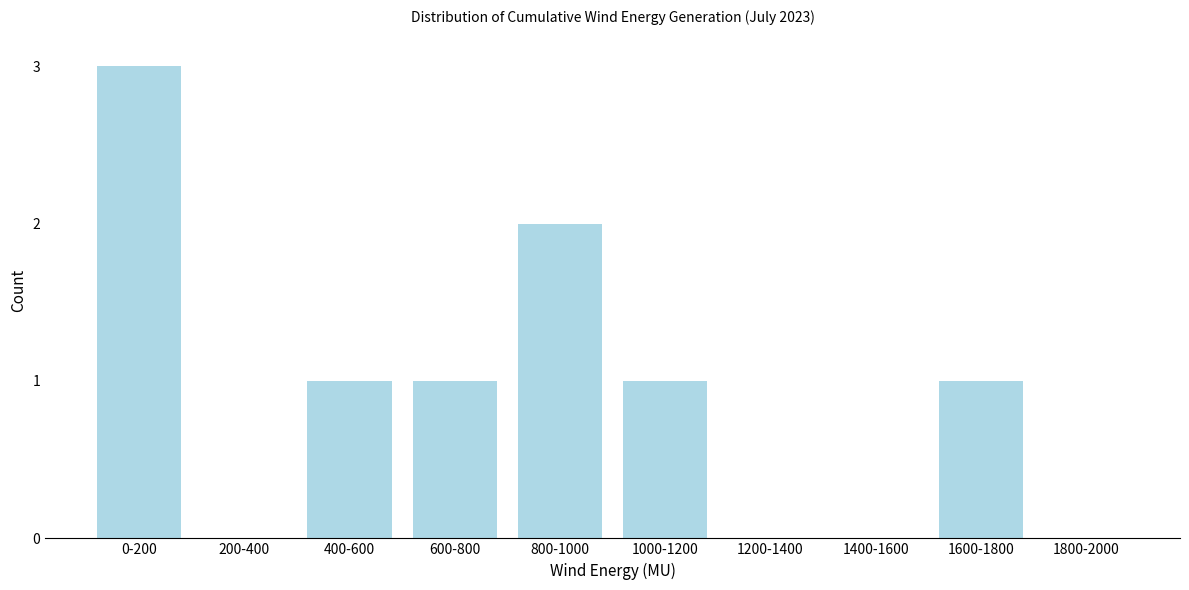

Reading left to right, transcribe all the data shown in this chart.

0-200=3	200-400=0	400-600=1	600-800=1	800-1000=2	1000-1200=1	1200-1400=0	1400-1600=0	1600-1800=1	1800-2000=0